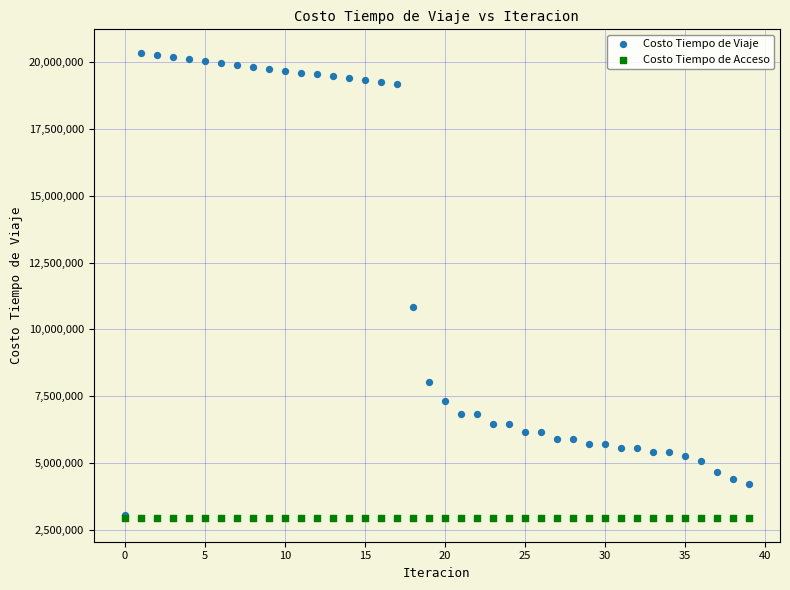

What are all the series names shown in the legend?

Costo Tiempo de Viaje, Costo Tiempo de Acceso